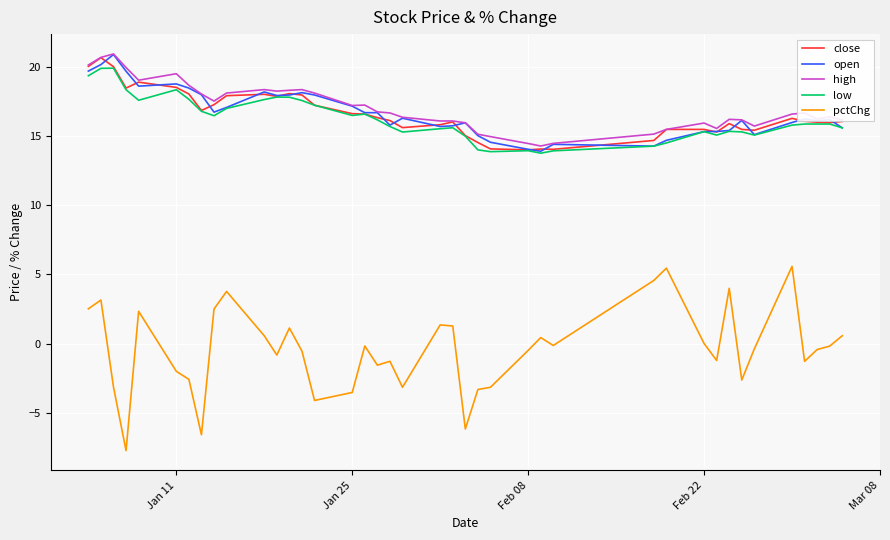

Which series has the widest spread of values?

pctChg